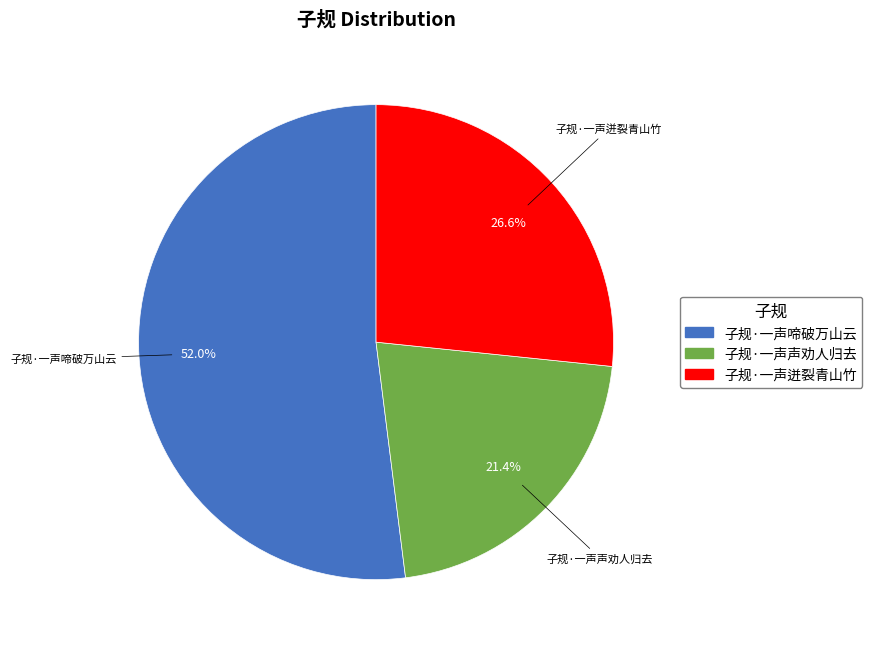

How many slices are in this pie chart?

3